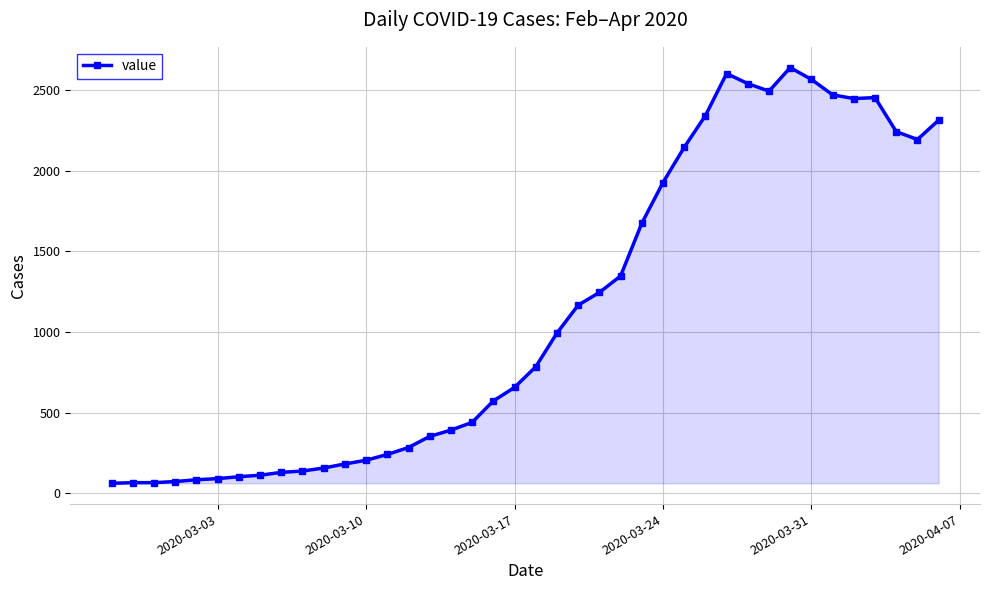

True or false: the data has more than 2 interior local peaks.

True